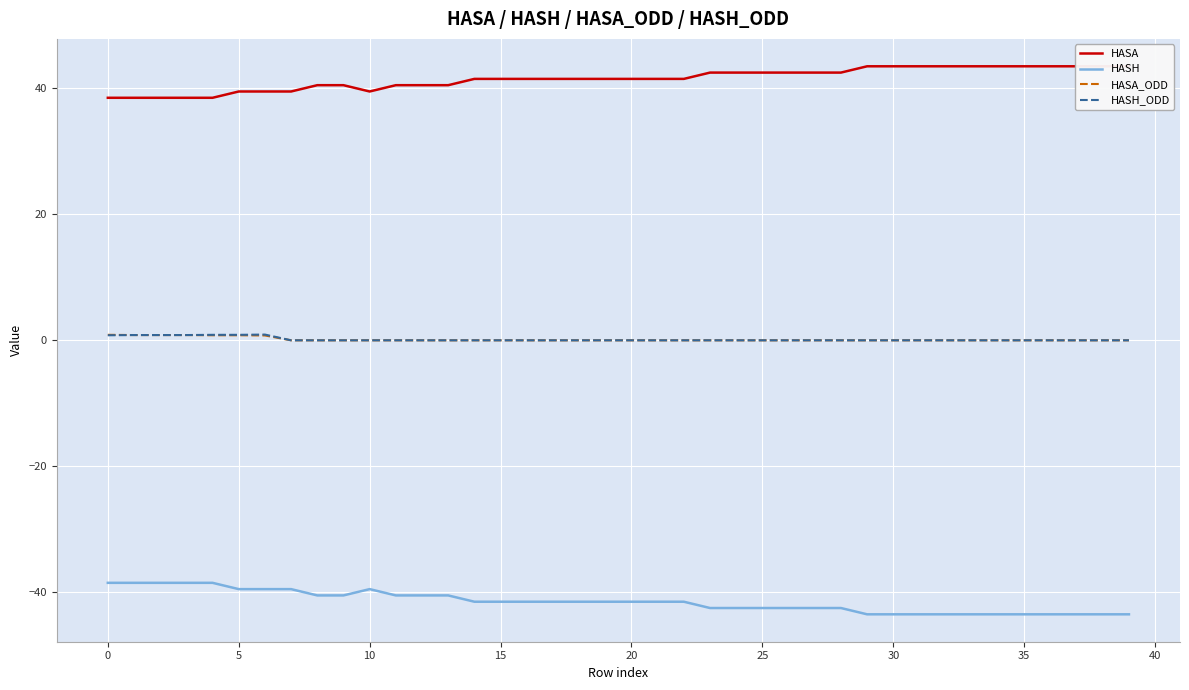

True or false: HASH has a value of -55.4 at 13.

False